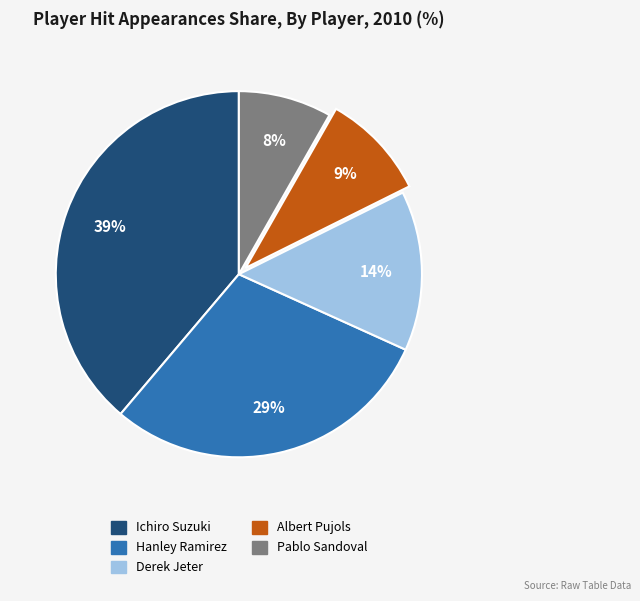

To the nearest percent, what is the average slice percentage?

20%